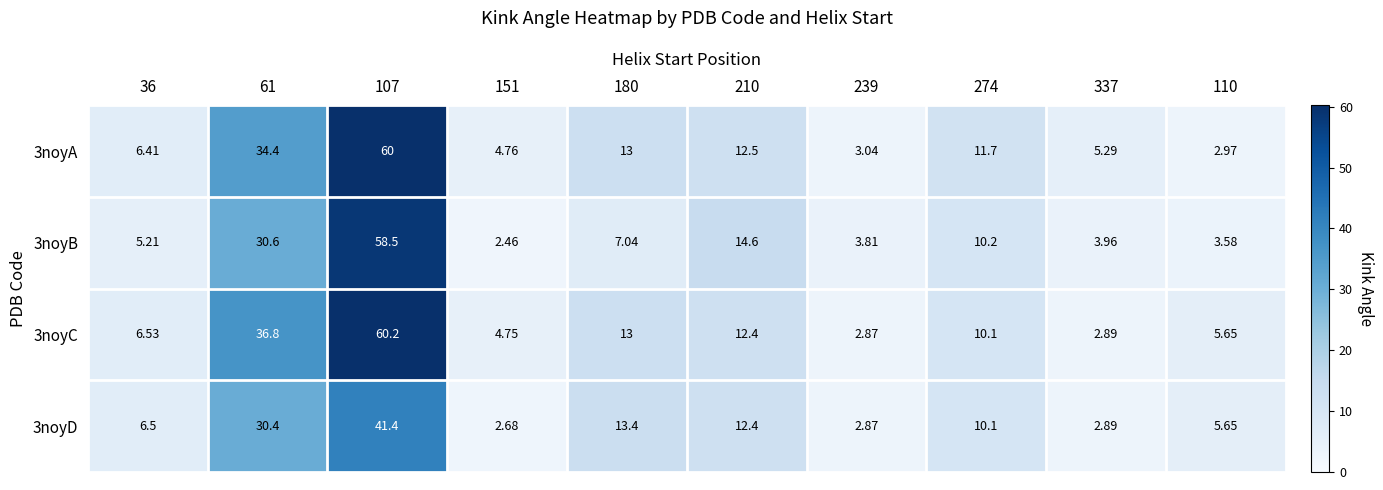

Is the value of 3noyB at 107 greater than the value of 3noyD at 110?

Yes